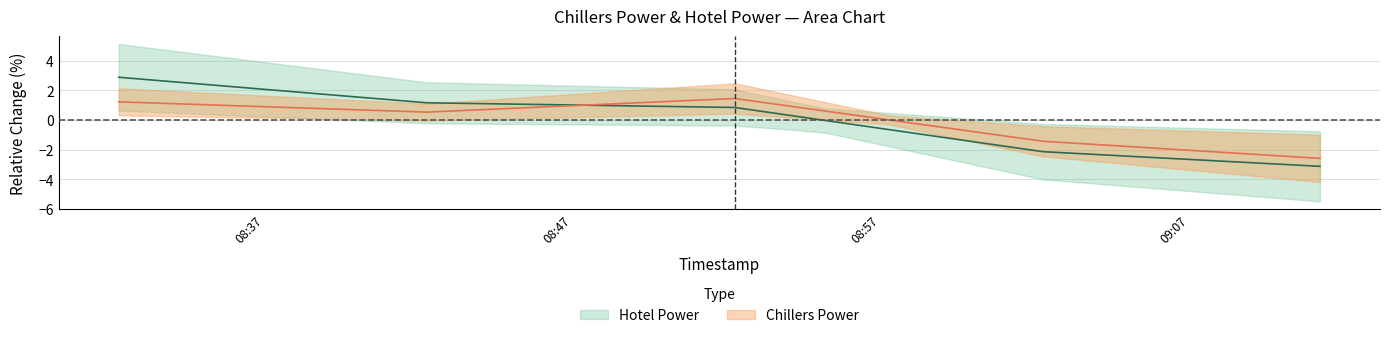

At which category is the sum across all series the highest?

08:37